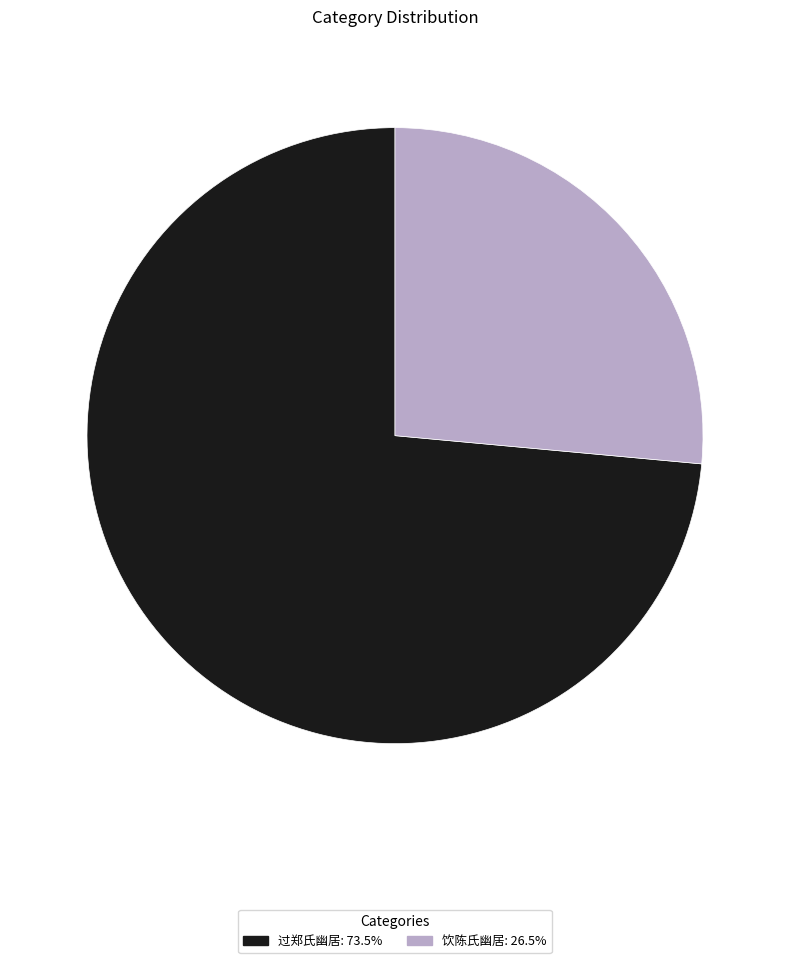

Is there a majority slice in this chart?

Yes